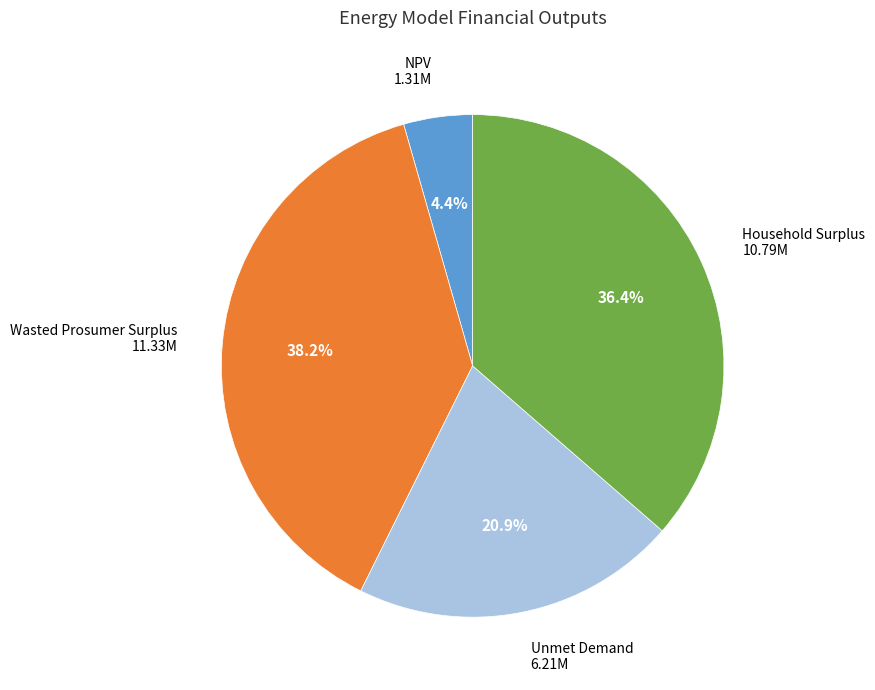

Is the sum of Wasted Prosumer Surplus and Unmet Demand greater than half?

Yes